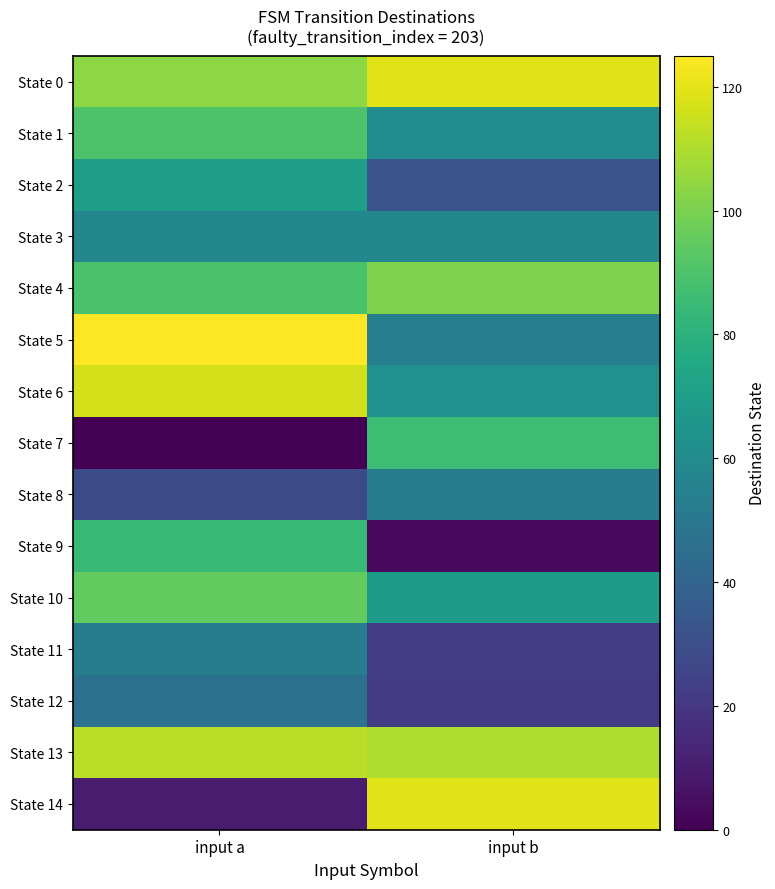

Which series has the largest total across all categories?

State 0